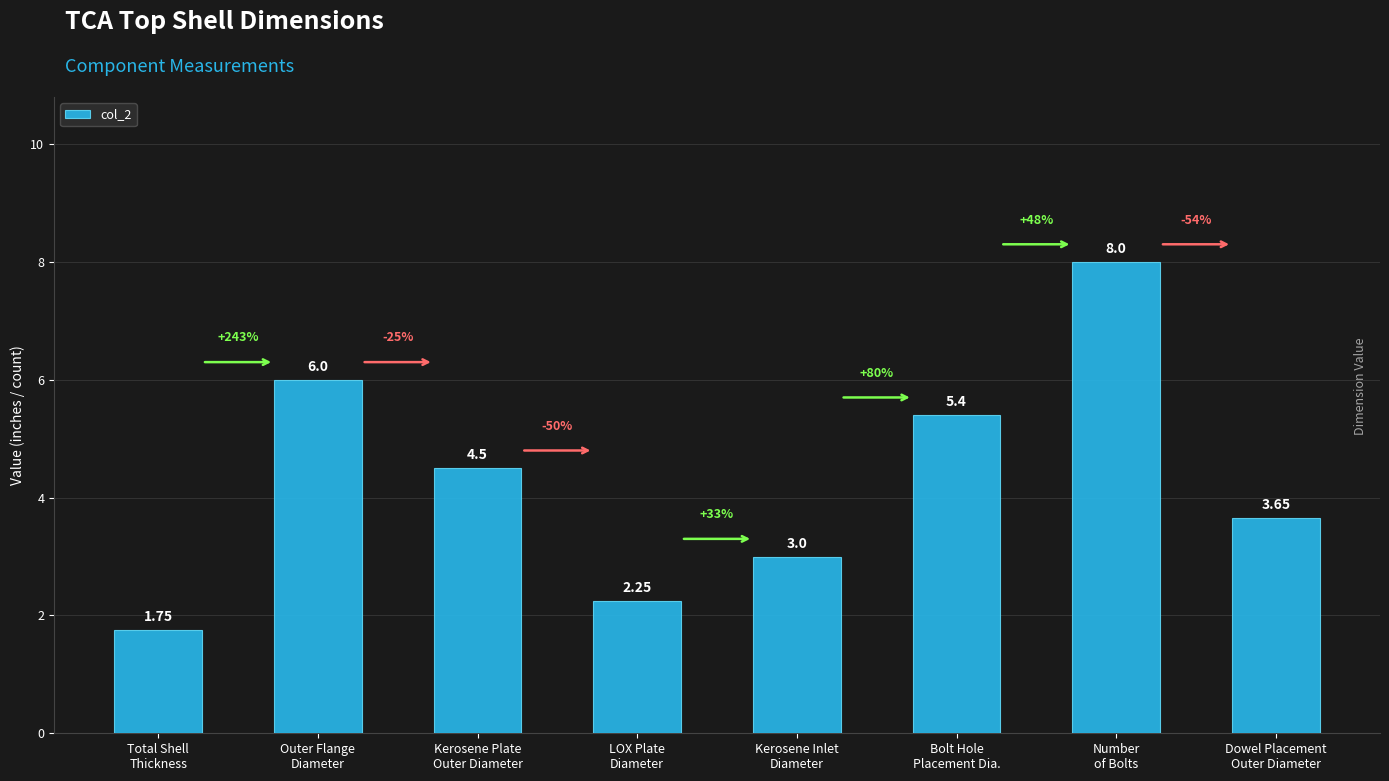

How many data points does each series have?

8